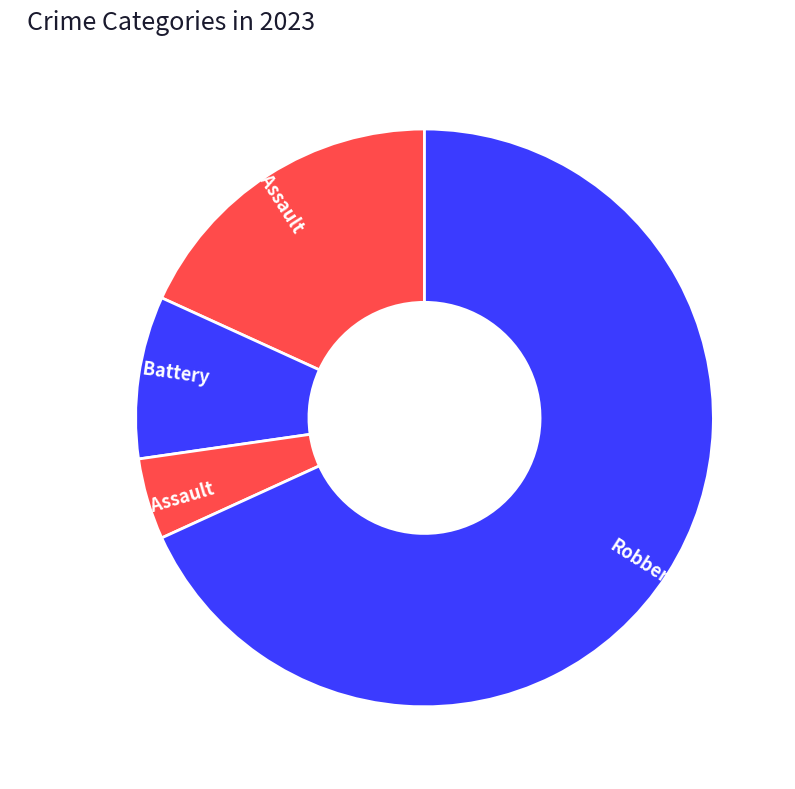

Is the sum of Aggravated Assault and Robbery greater than half?

Yes